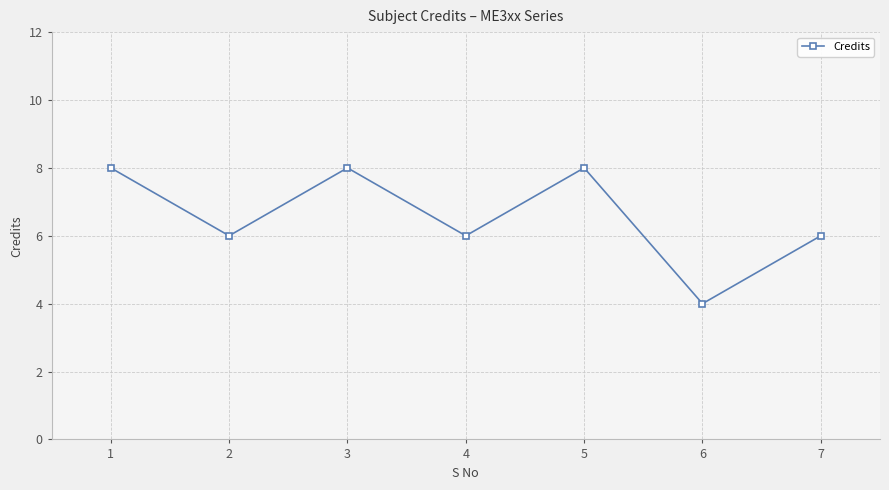

Read the value at 3.

8